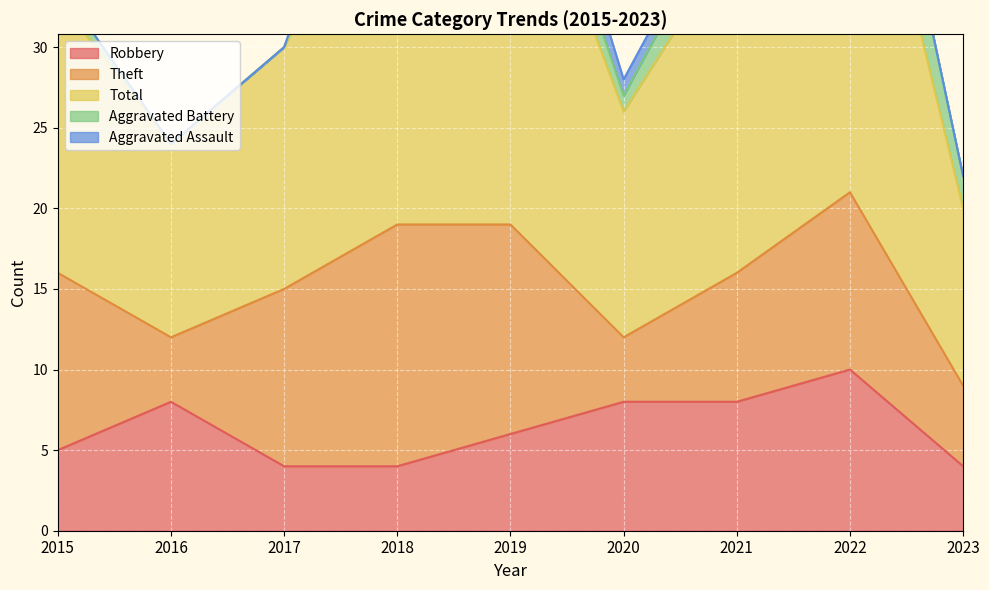

How many interior local peaks does the Aggravated Battery series have?

2